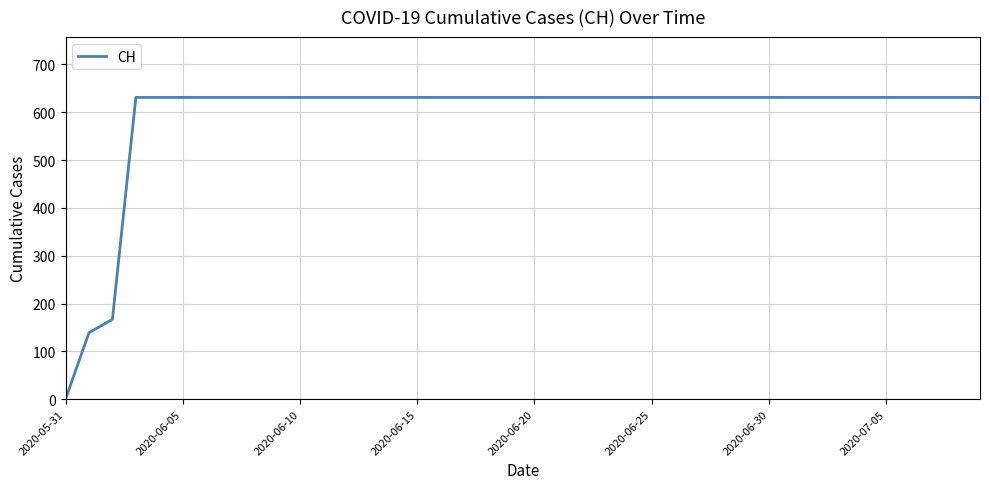

What is the difference between the maximum and minimum values?

631